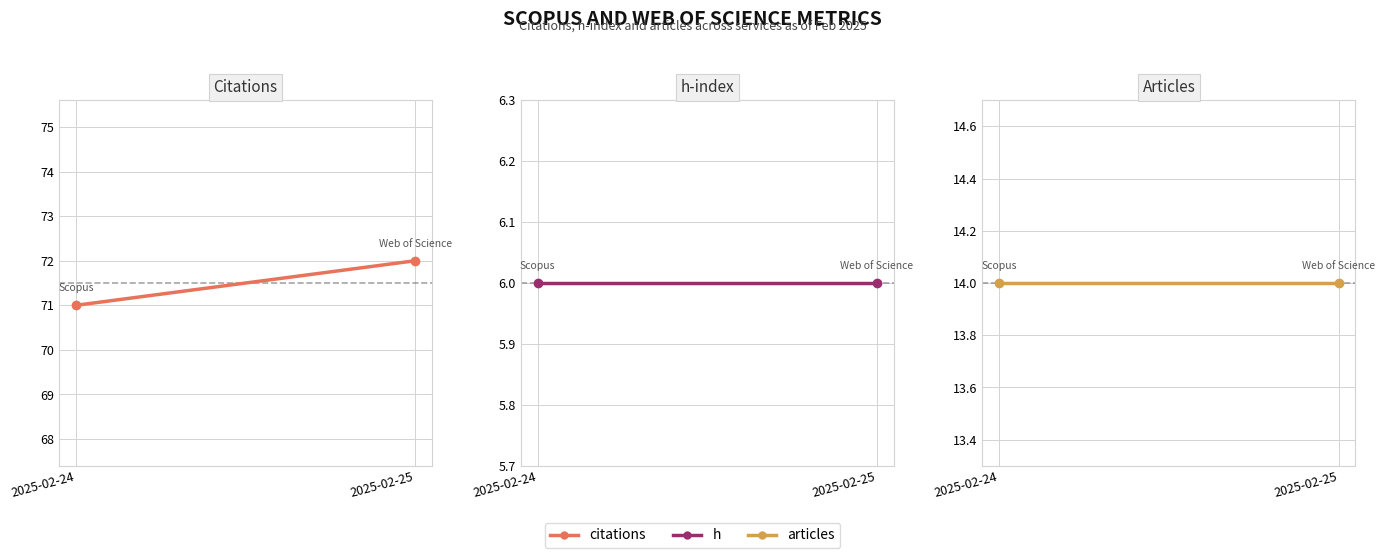

Reading left to right, what are all the values shown in this chart?

citations: 2025-02-24=71	2025-02-25=72
h: 2025-02-24=6	2025-02-25=6
articles: 2025-02-24=14	2025-02-25=14